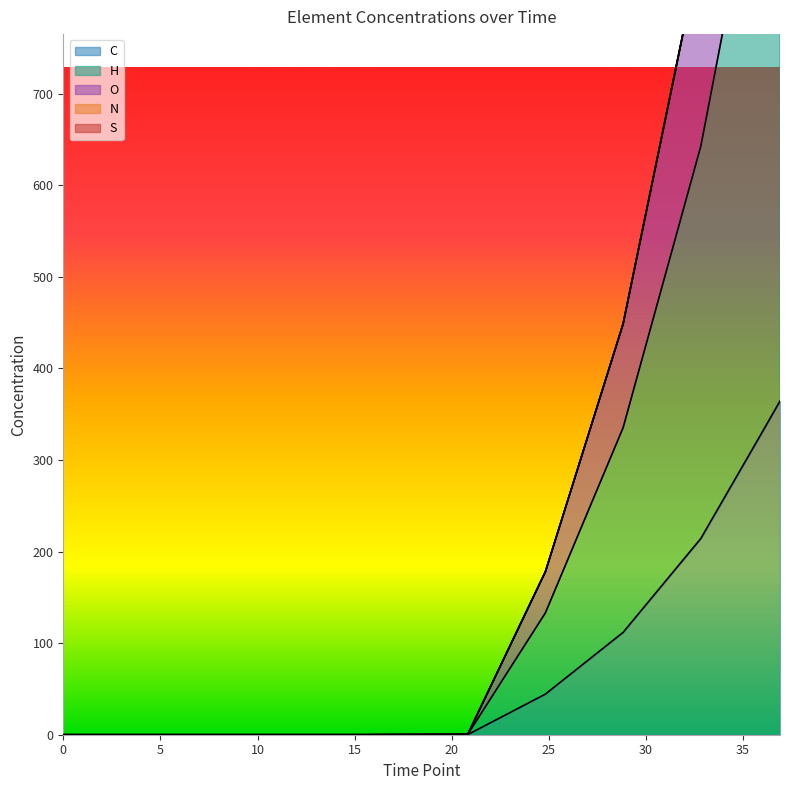

What is the average value of the O series?

117.7